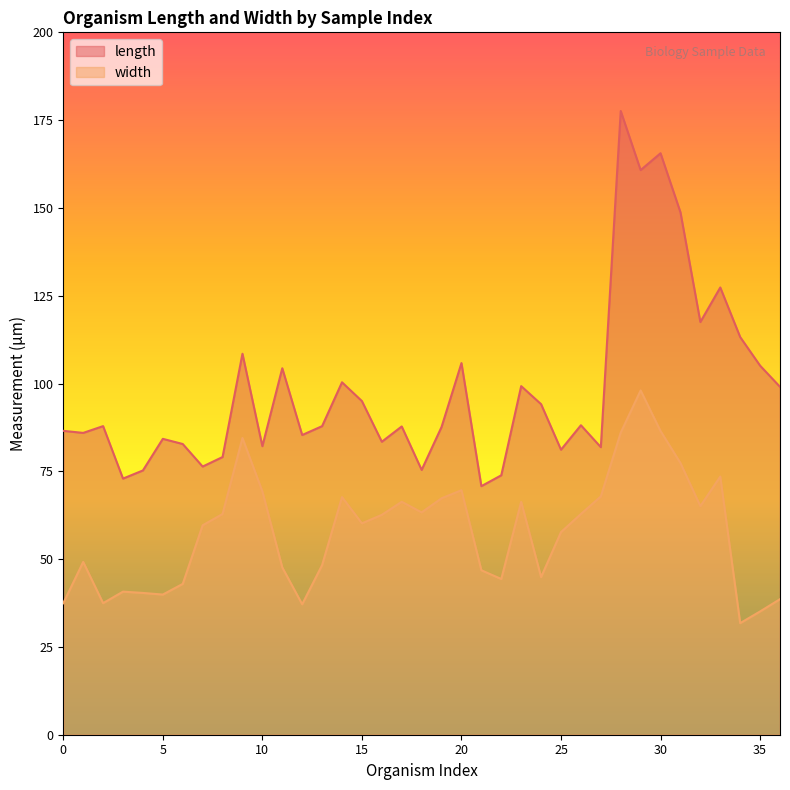

True or false: length and width cross at least once.

False